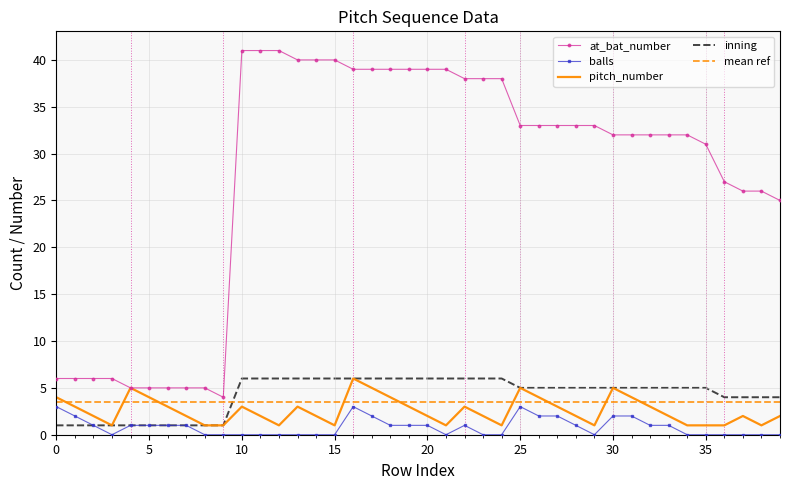

Count the balls values in the range 0 to 1.

31